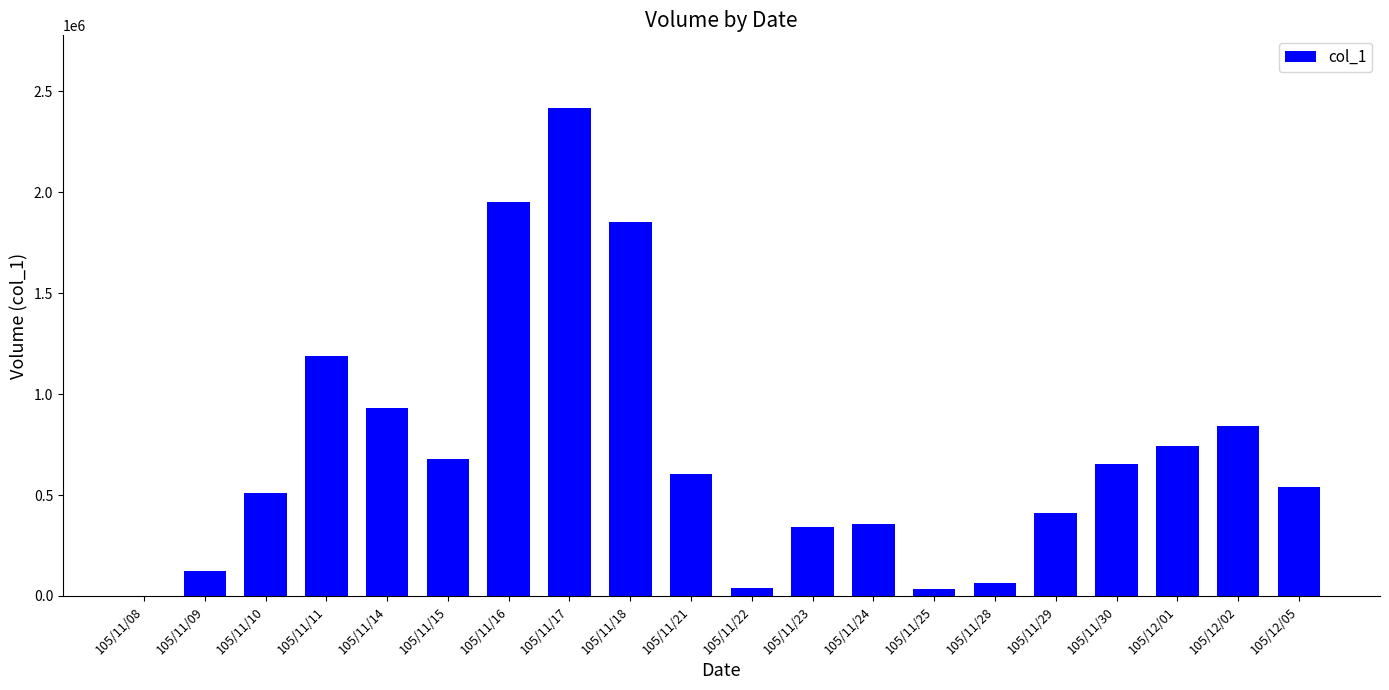

What is the maximum value shown in the chart?

2415000